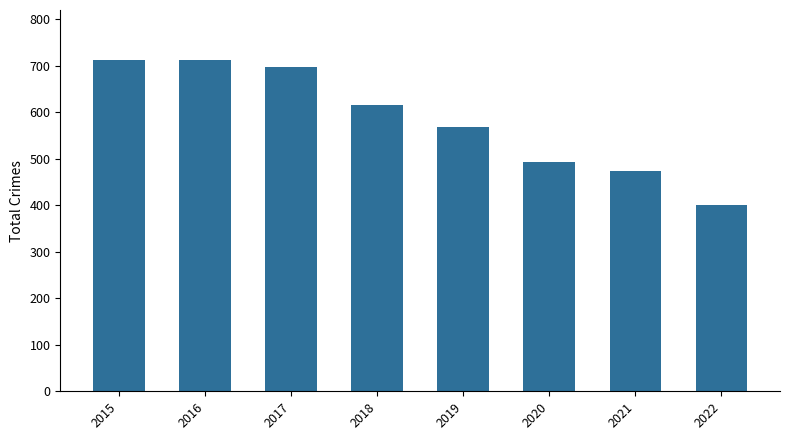

What is the change in value from 2015 to 2021?

-239